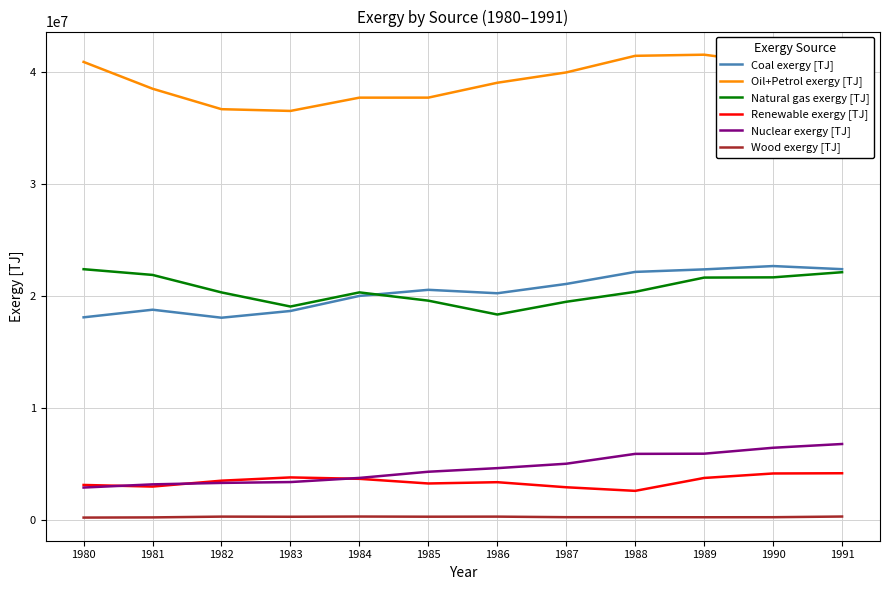

At which category does Coal exergy [TJ] reach its first local valley?

1982